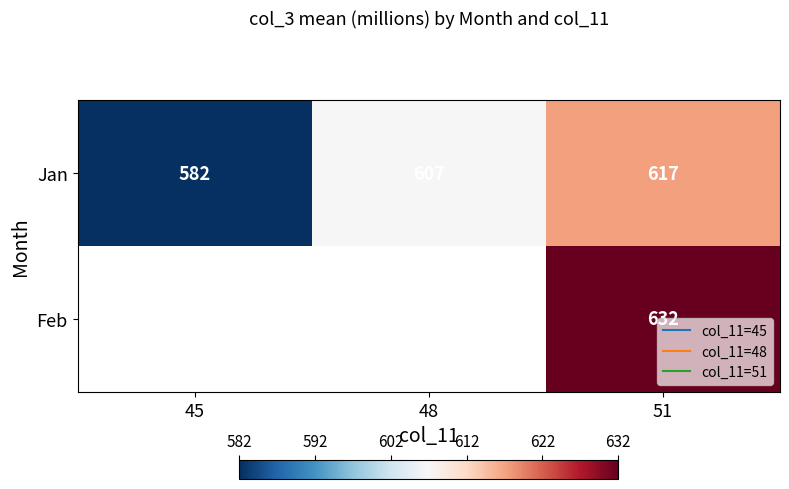

What is the minimum value shown in the chart?

582.4